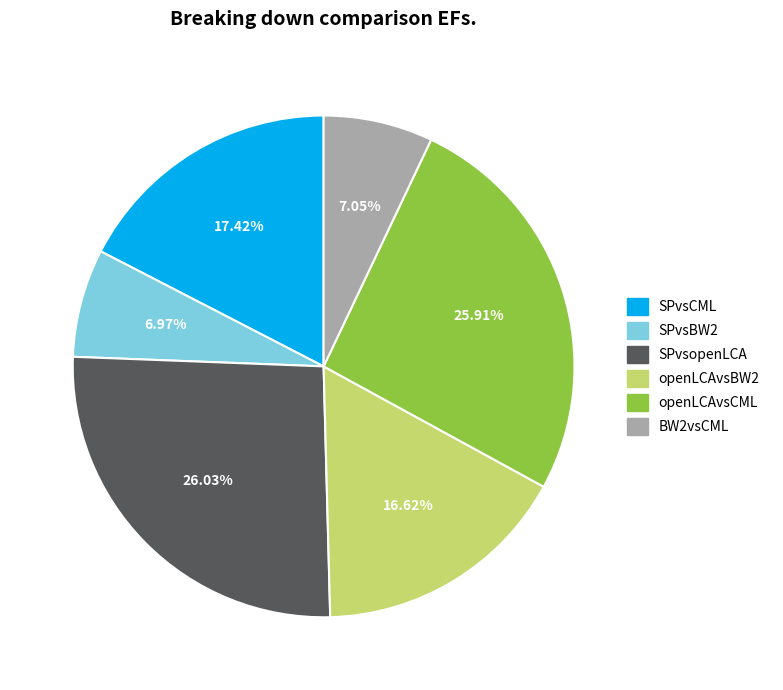

How many segments does this pie chart have?

6